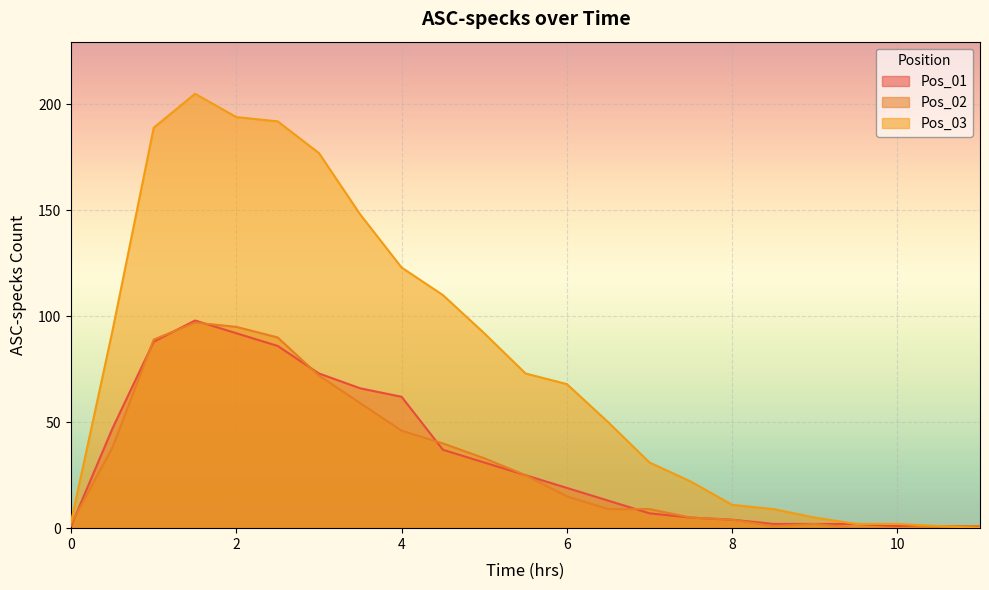

Reading left to right, extract all data points from this chart.

Pos_01: 1	47	88	98	92	86	73	66	62	37	31	25	19	13	7	5	4	2	2	2	1	1	1
Pos_02: 2	38	89	97	95	90	72	59	46	40	33	25	15	9	9	5	4	1	2	0	0	1	1
Pos_03: 3	93	189	205	194	192	177	148	123	110	92	73	68	50	31	22	11	9	5	2	2	1	0